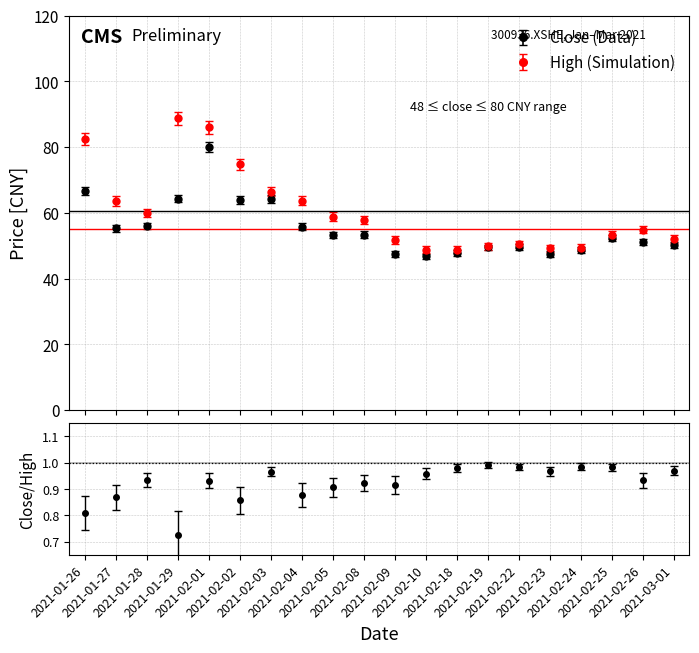

Which series has the widest spread of values?

high